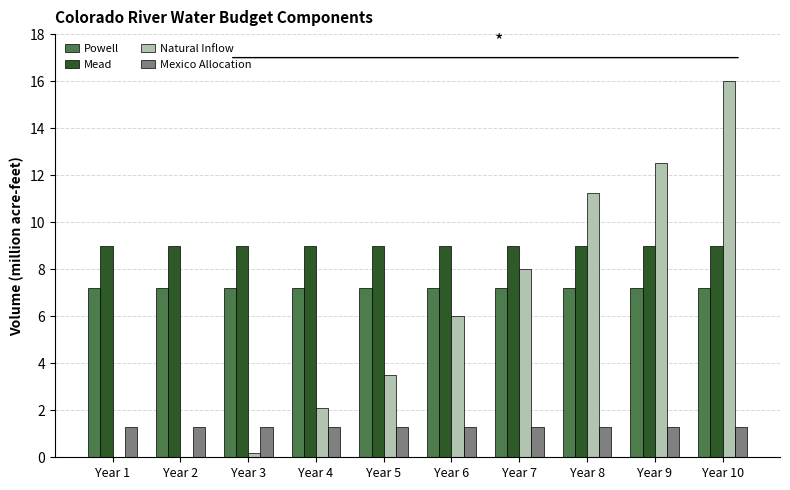

Reading left to right, what are all the values shown in this chart?

Powell: 7.2	7.2	7.2	7.2	7.2	7.2	7.2	7.2	7.2	7.2
Mead: 9.0	9.0	9.0	9.0	9.0	9.0	9.0	9.0	9.0	9.0
Natural Inflow: 0.0	0.0	0.2	2.1	3.5	6.0	8.0	11.3	12.5	16.0
Mexico Allocation: 1.3	1.3	1.3	1.3	1.3	1.3	1.3	1.3	1.3	1.3